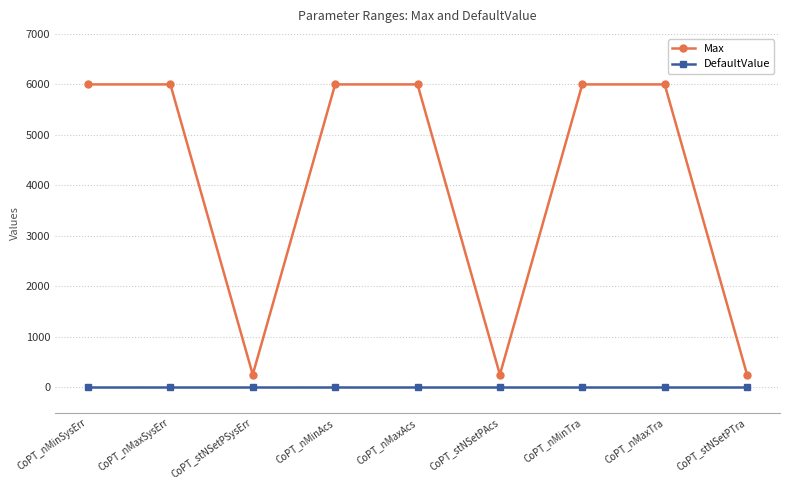

Does the chart display data point markers on the line(s)?

Yes